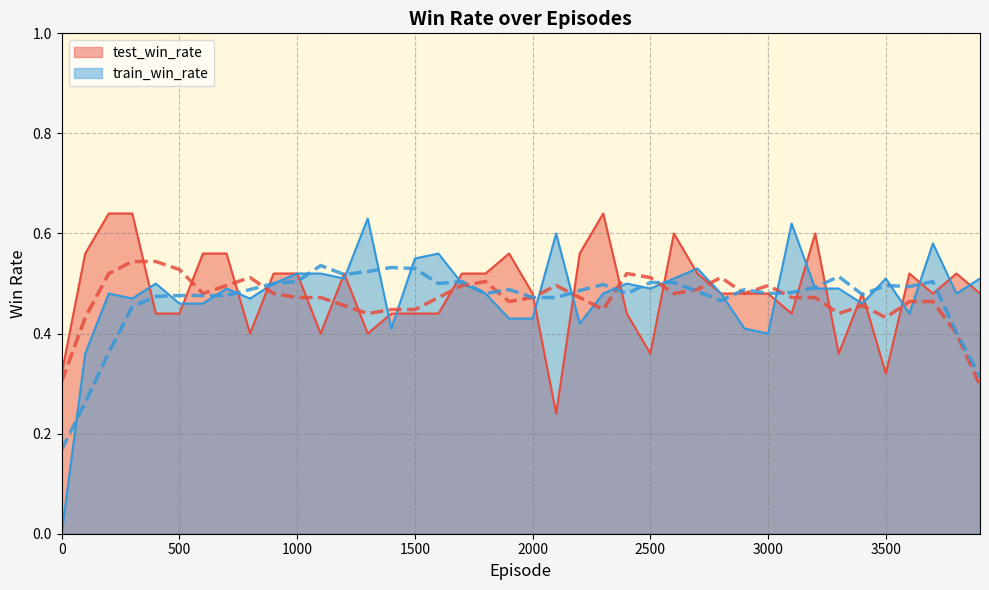

Rank the series by their maximum value, from highest to lowest.

test_win_rate, train_win_rate